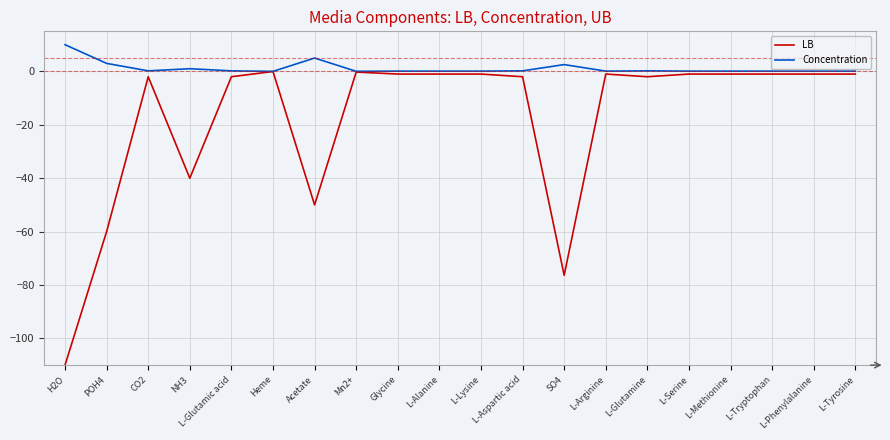

Is the value of LB at CO2 greater than the value of Concentration at SO4?

No